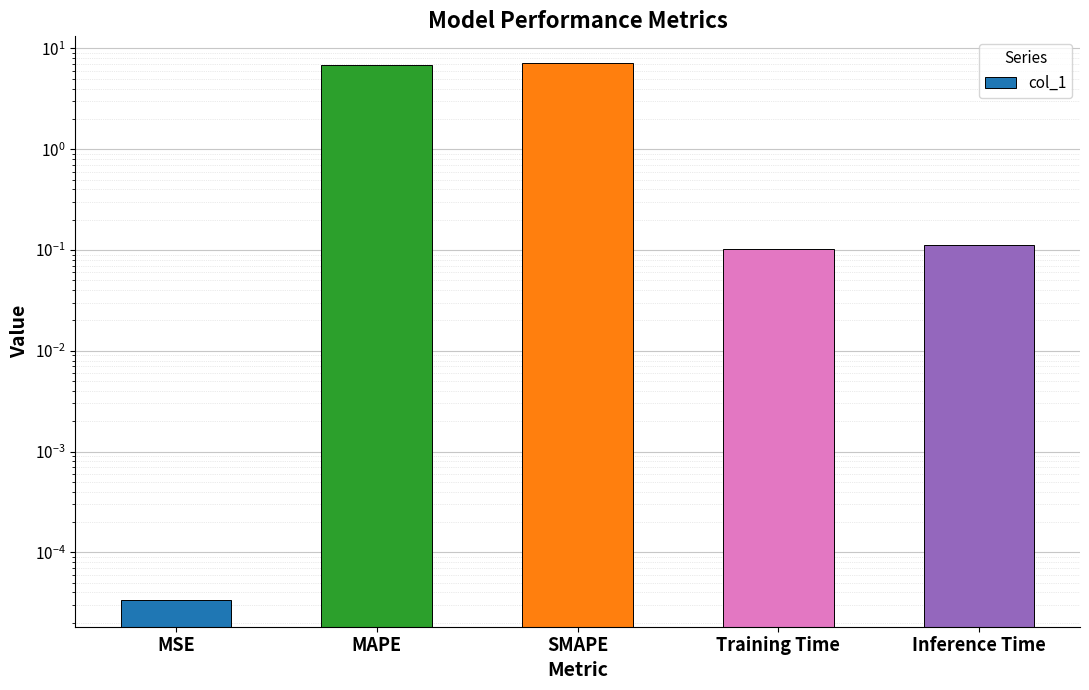

What is the difference between the values at MSE and Training Time?

0.1